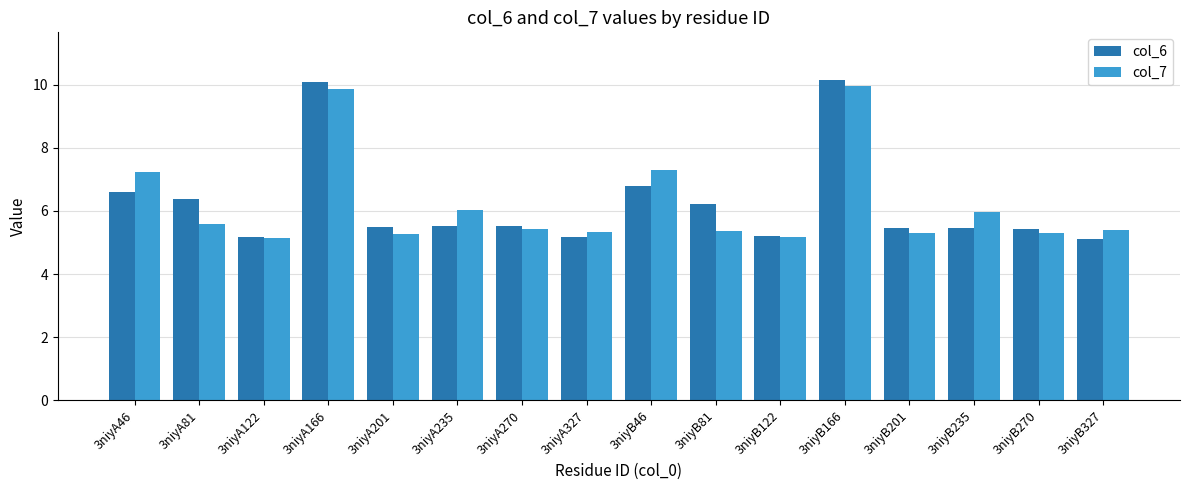

What is the highest value of the col_7 series?

10.0